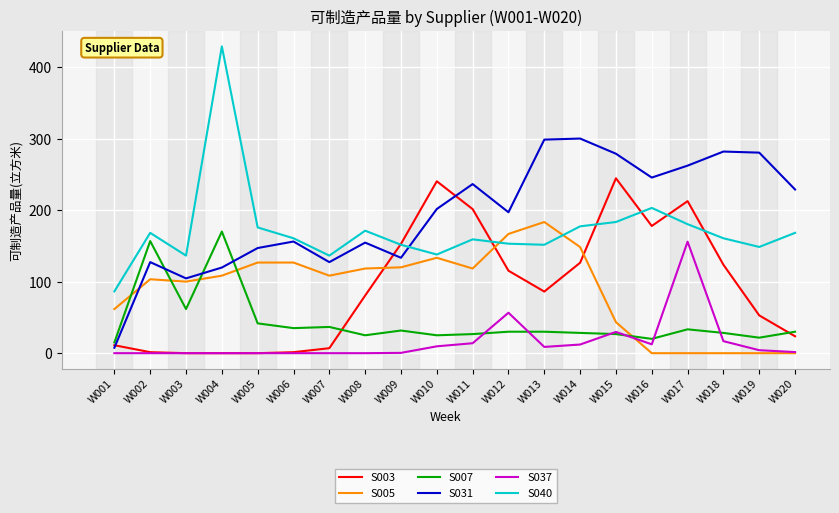

What is the average value of the S005 series?

88.3